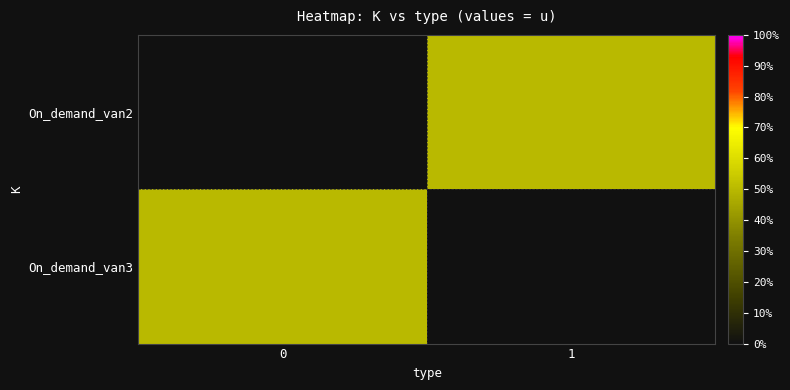

Count the number of data series in this chart.

2